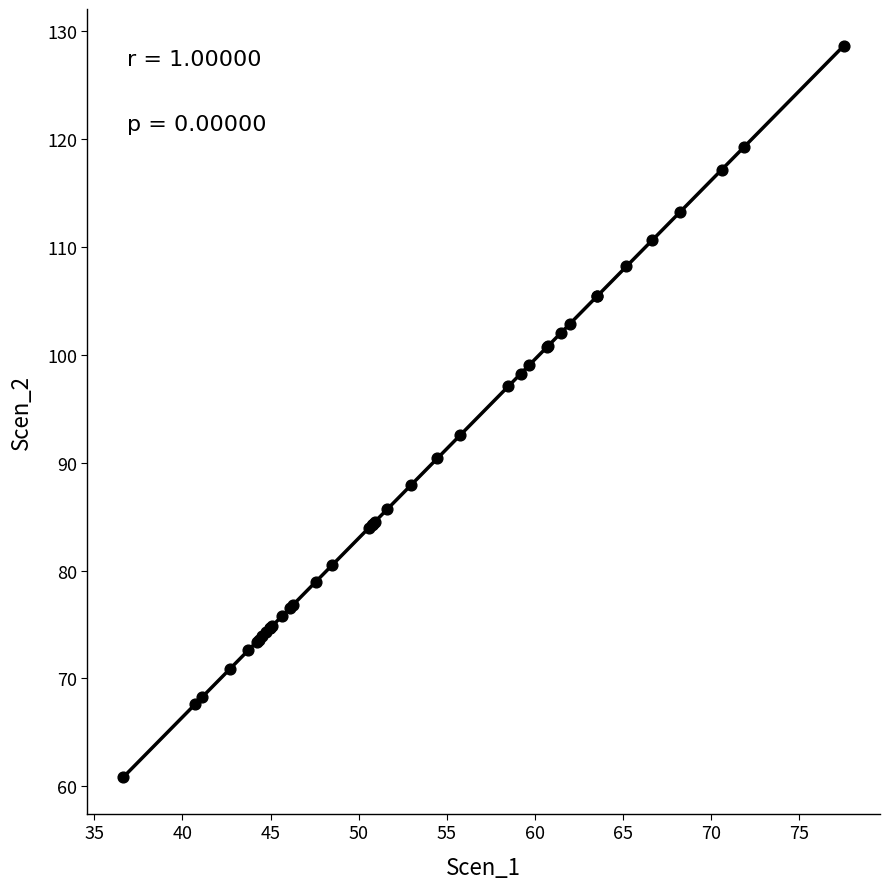

What Y value in the scatter plot is closest to 94?

92.6